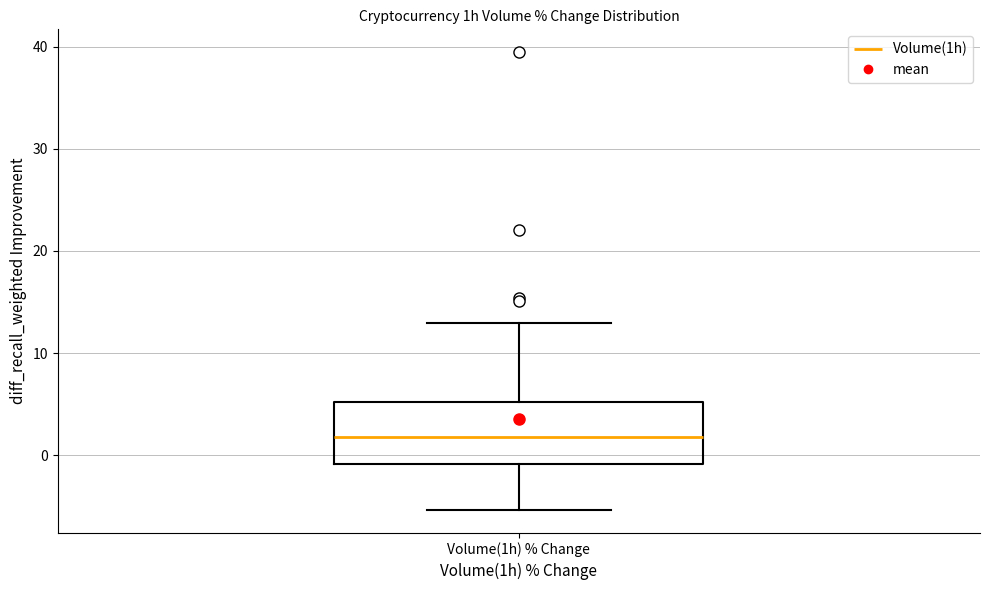

Transcribe this box plot: give where the median line is, the range the box spans, and where the two whiskers end, as read against the y-axis. The values are not printed on the chart, so give them approximately, as read against the axis.

median 2, box -1 to 5, whiskers -5 to 13